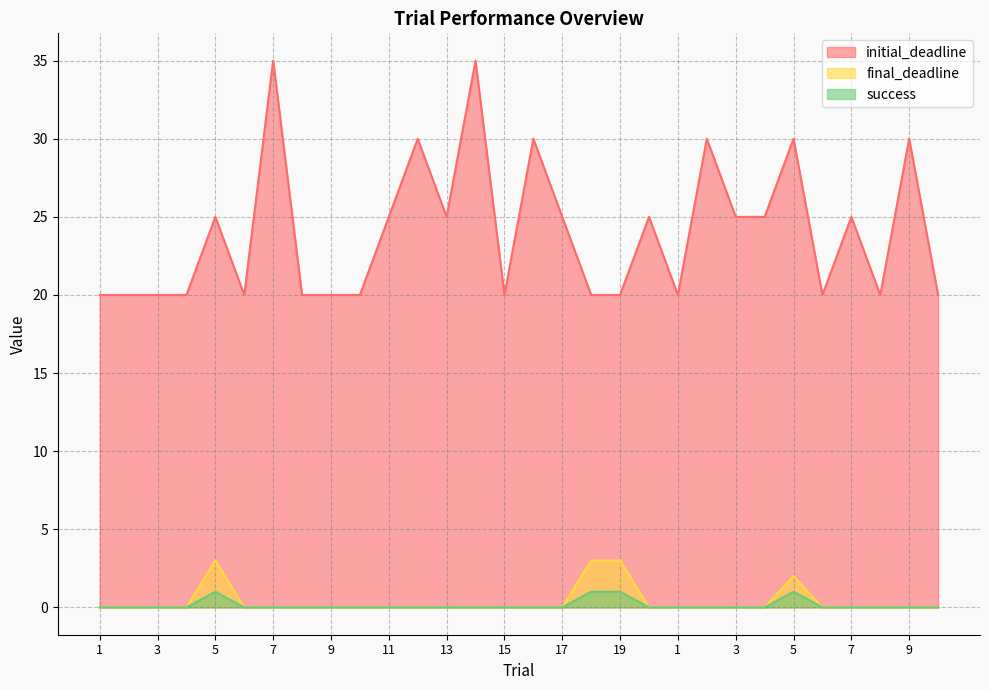

How many interior local peaks does the final_deadline series have?

2